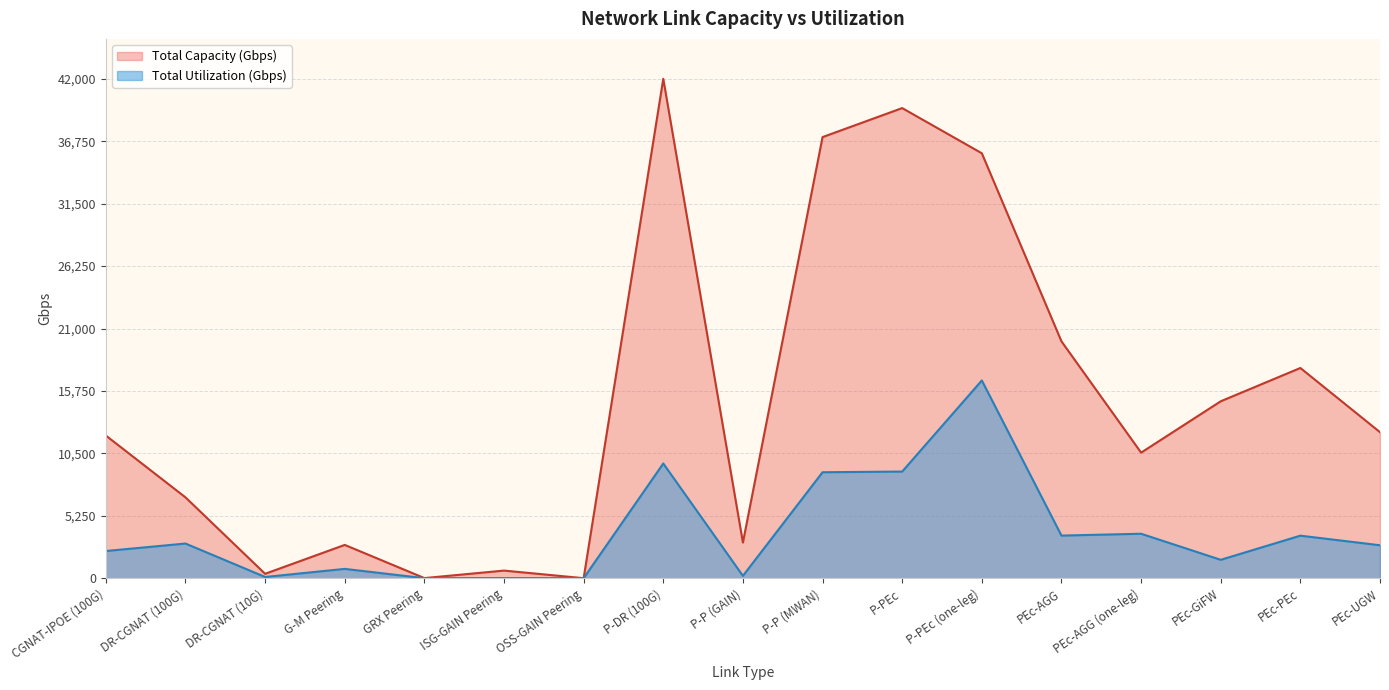

What are all the series names shown in the legend?

Total Capacity (Gbps), Total Utilization (Gbps)